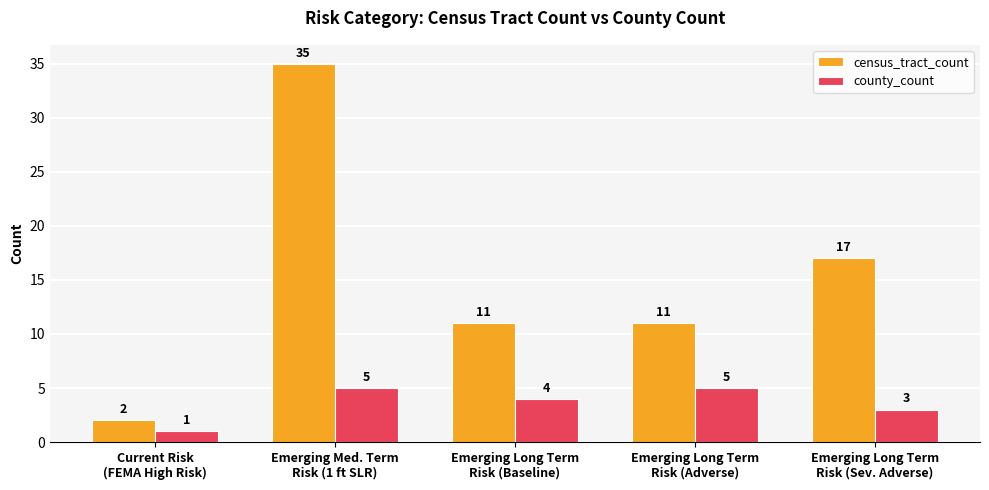

How many series are shown in this chart?

2